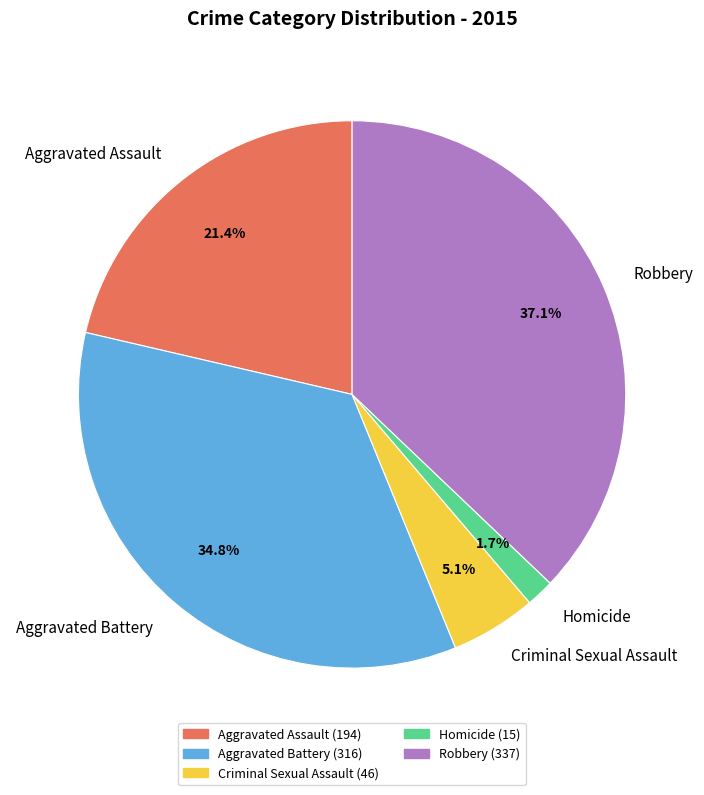

Which slice is the largest?

Robbery